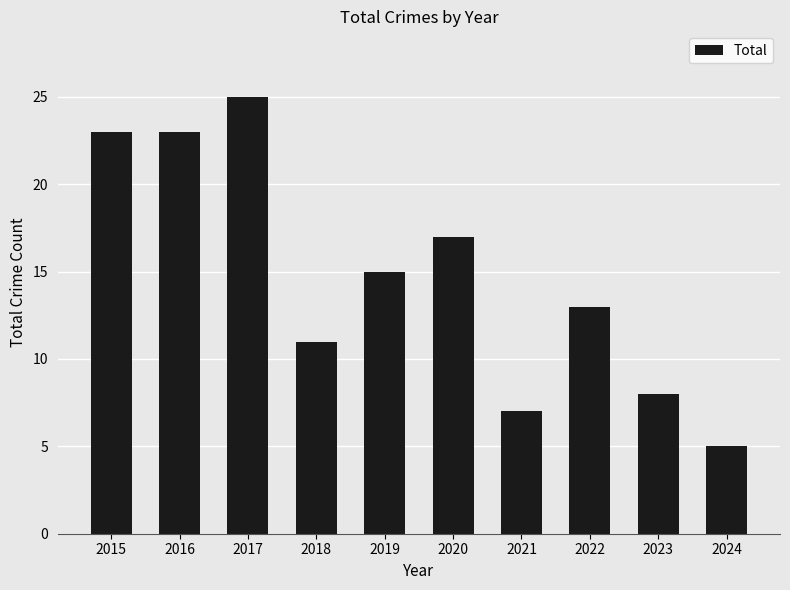

Which category has the highest value across all series?

2017